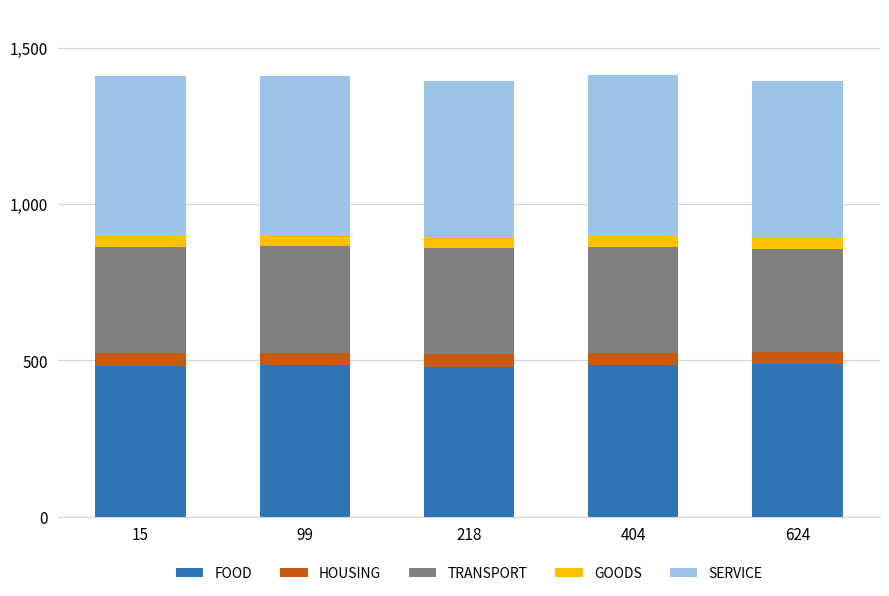

What is the sum of all FOOD values?

2424